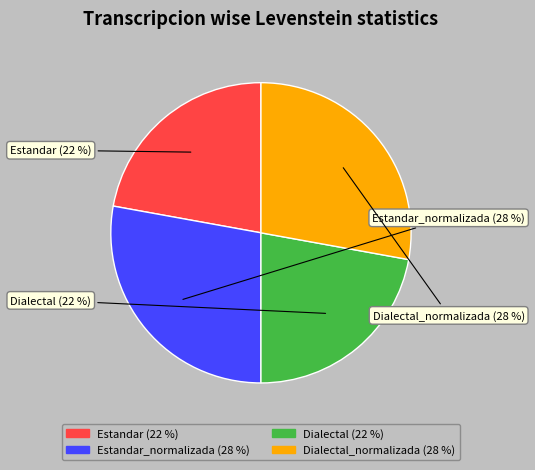

How many slices are in this pie chart?

4